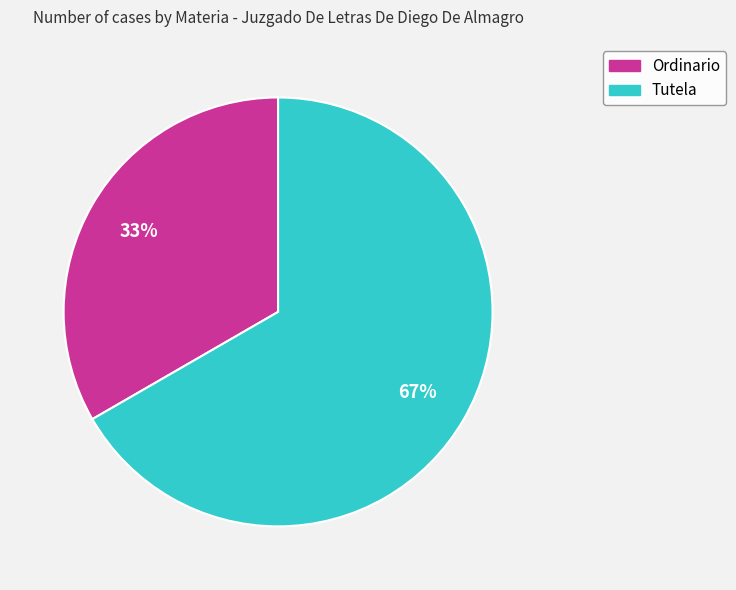

How many slices are in this pie chart?

2